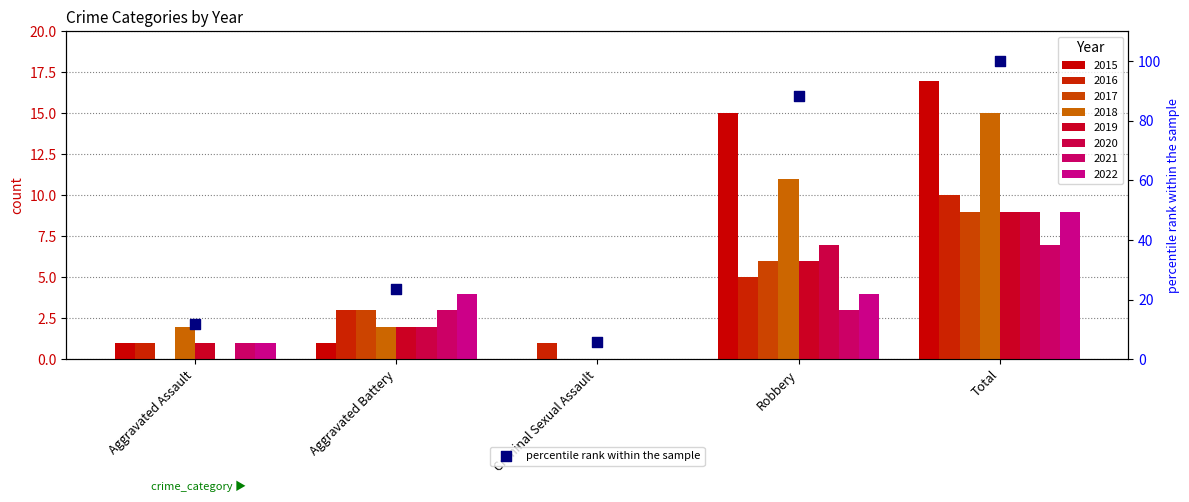

What is the change in value from Criminal Sexual Assault to Robbery?

+82.4